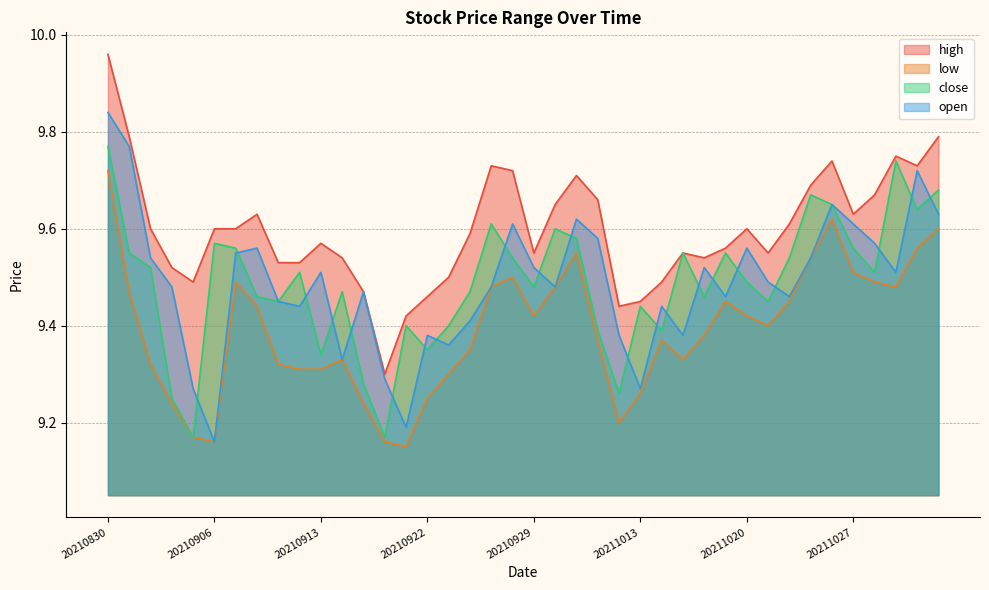

True or false: open has a value of 4.1 at 20210922.

False